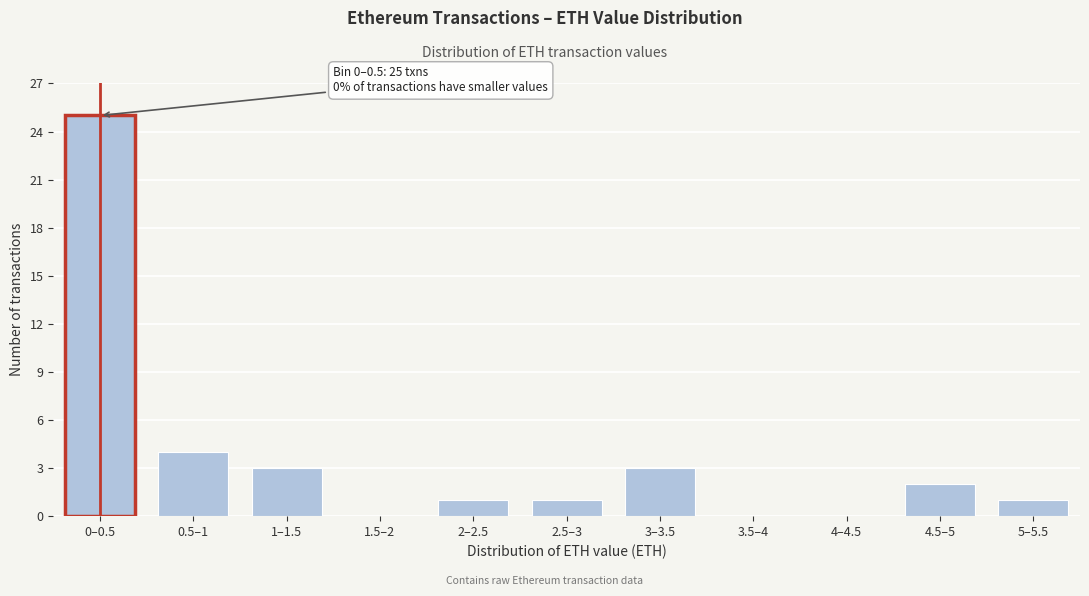

Reading left to right, what are all the values shown in this chart?

0–0.5=25	0.5–1=4	1–1.5=3	1.5–2=0	2–2.5=1	2.5–3=1	3–3.5=3	3.5–4=0	4–4.5=0	4.5–5=2	5–5.5=1